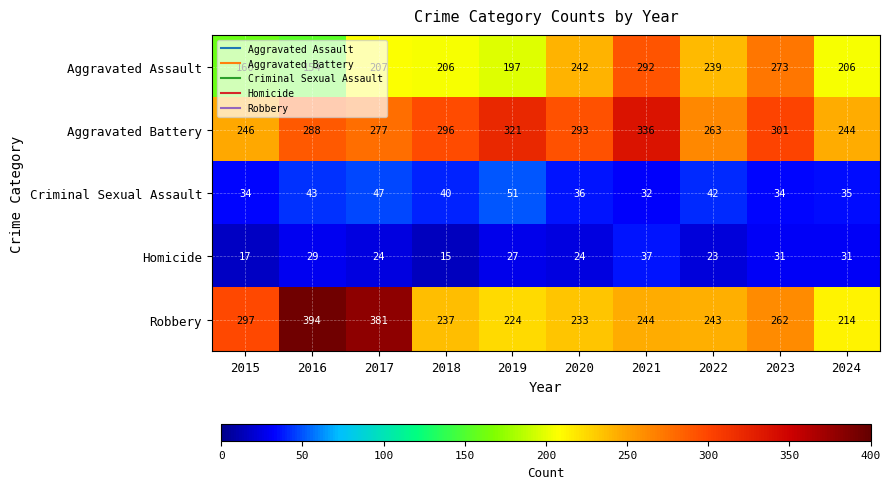

At which label does Homicide first exceed 27?

2016